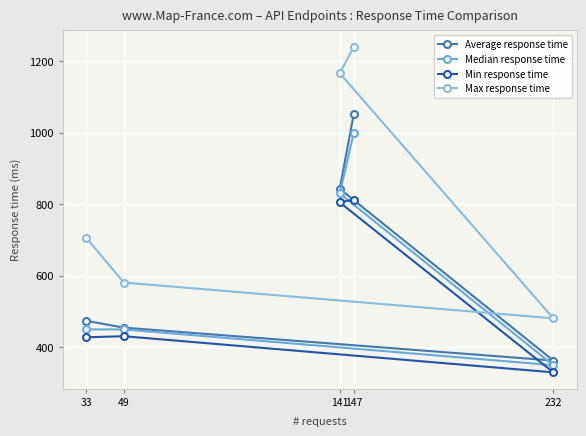

At how many categories does at least one series exceed 1112?

2